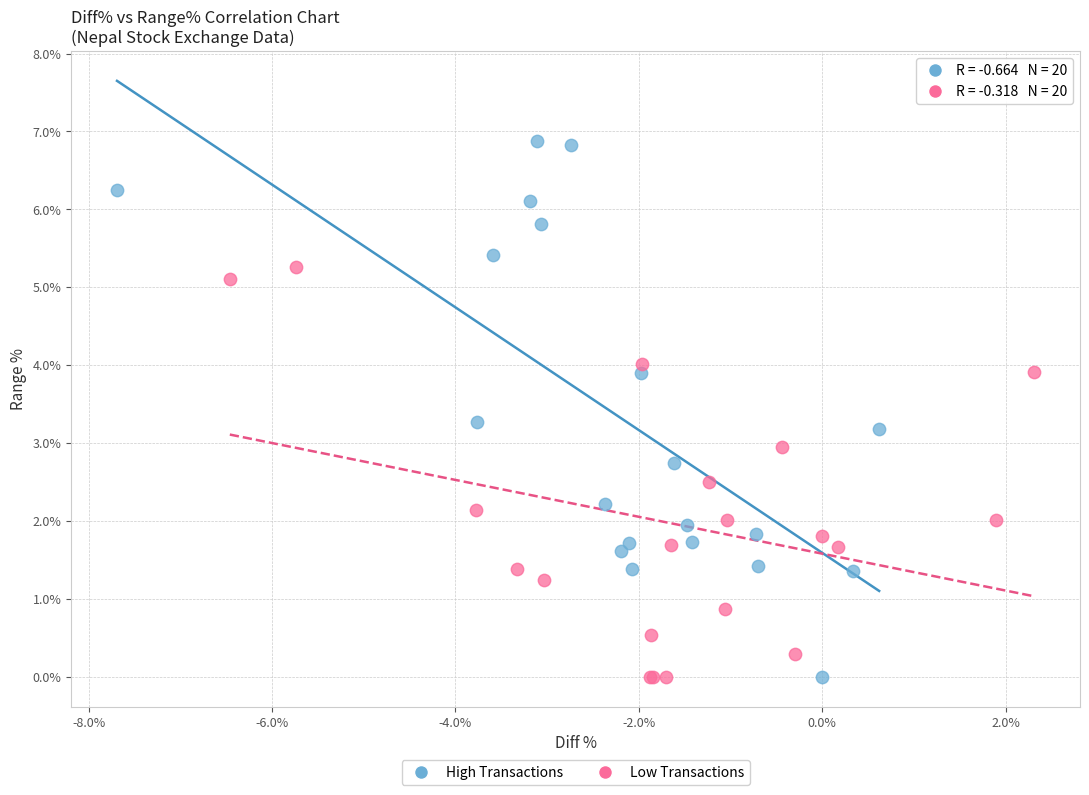

Which series reaches the maximum Y coordinate?

High Transactions